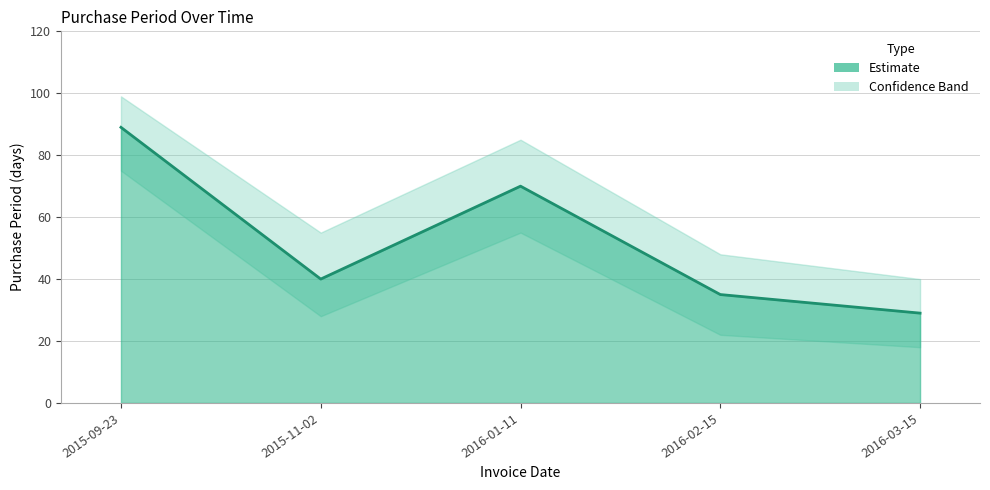

What is the smallest value displayed?

29